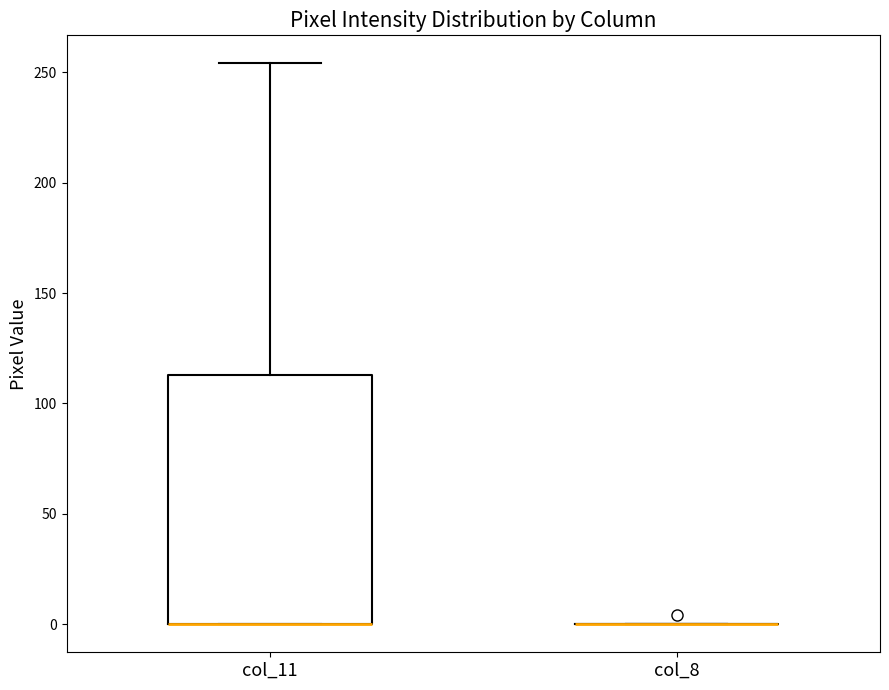

Reading left to right, transcribe this box plot: for each box, give where its median line is, the range the box spans, and where its two whiskers end, as read against the y-axis. The values are not printed on the chart, so give them approximately, as read against the axis.

col_11: median 0 (drawn on the box's lower edge), box 0 to 115, whiskers 0 to 255
col_8: box collapsed to a line at 0, whiskers 0 to 0